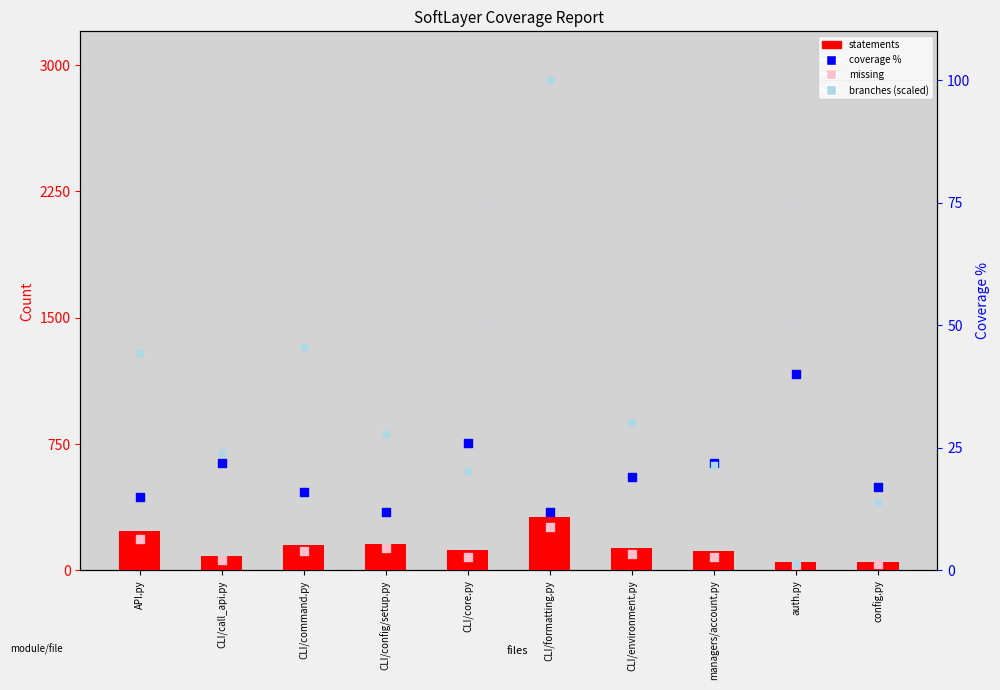

What is the total value across all series at CLI/core.py?

246.3